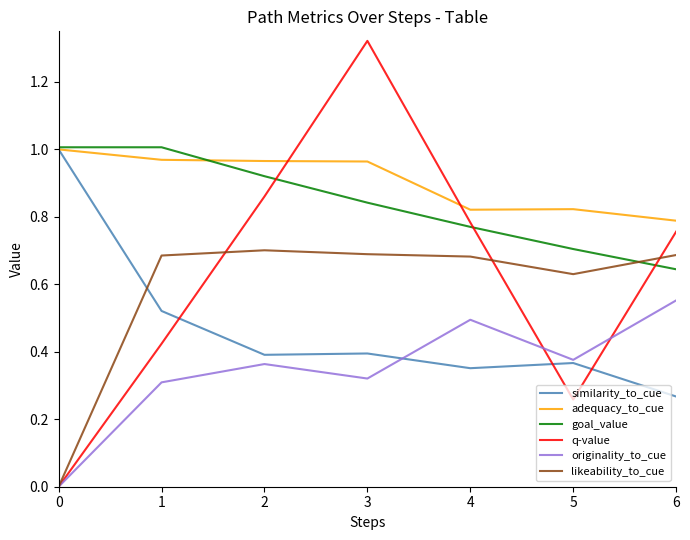

How many series are shown in this chart?

6